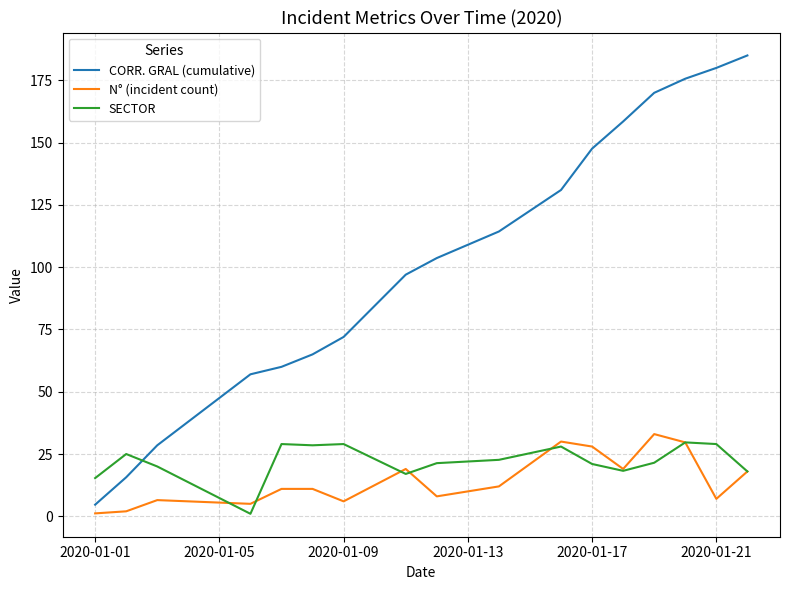

Count the number of data series in this chart.

3